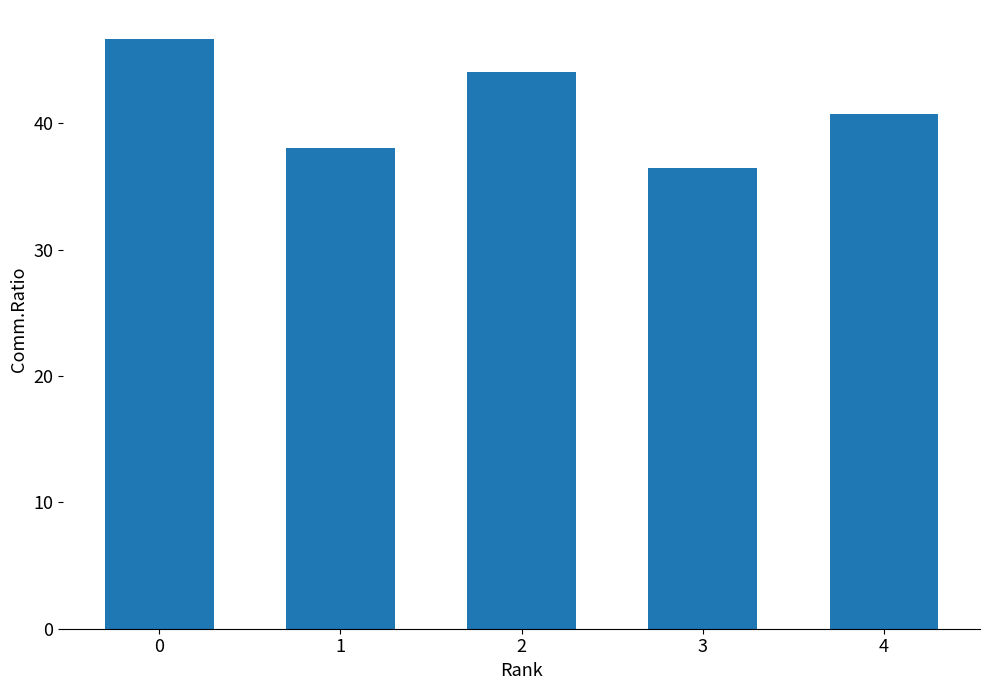

What is the value of the 3rd bar from the left?

44.1